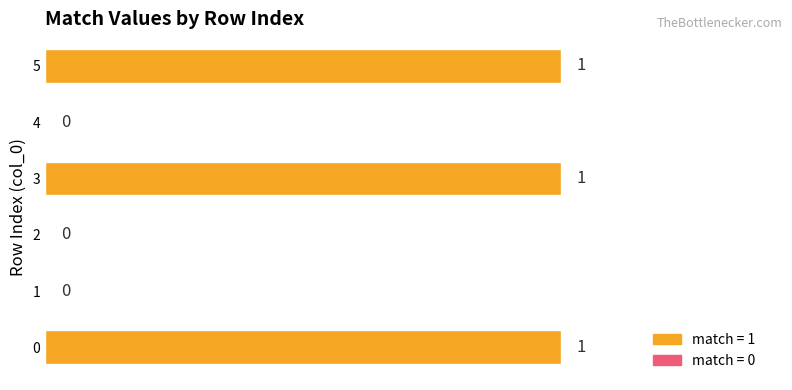

What is the maximum value shown in the chart?

1